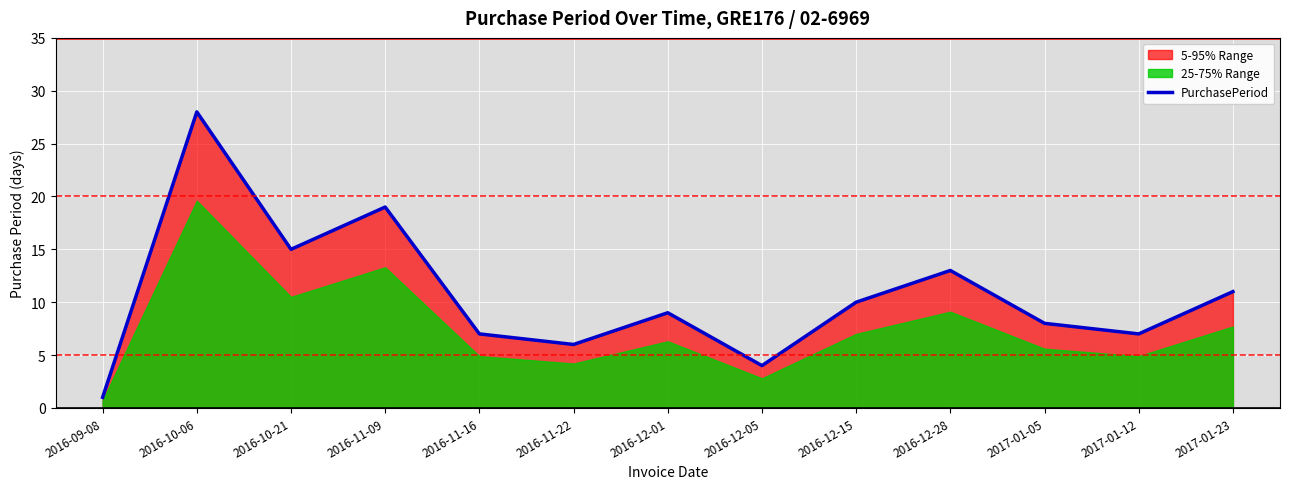

What is the sum of all values?

138